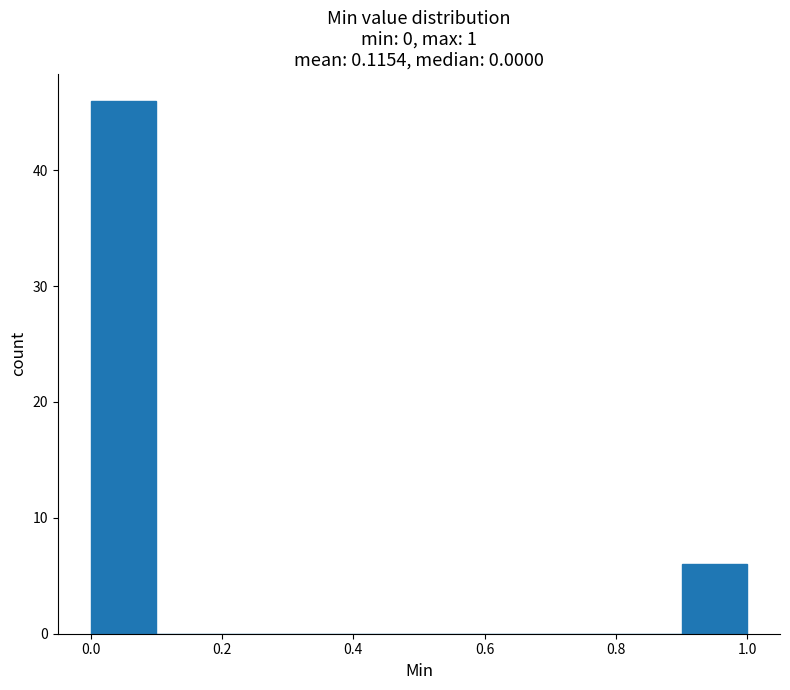

Over which range of the x-axis is the bar tallest?

0.0 to 0.1